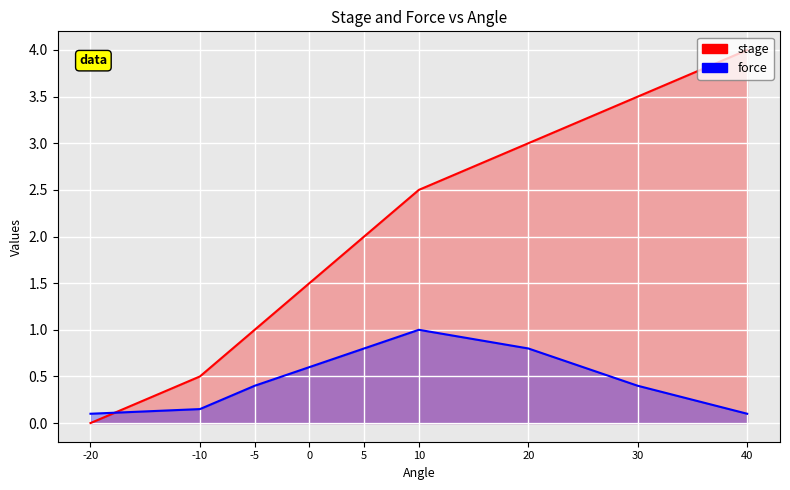

Between 5 and 20, which is larger?

20